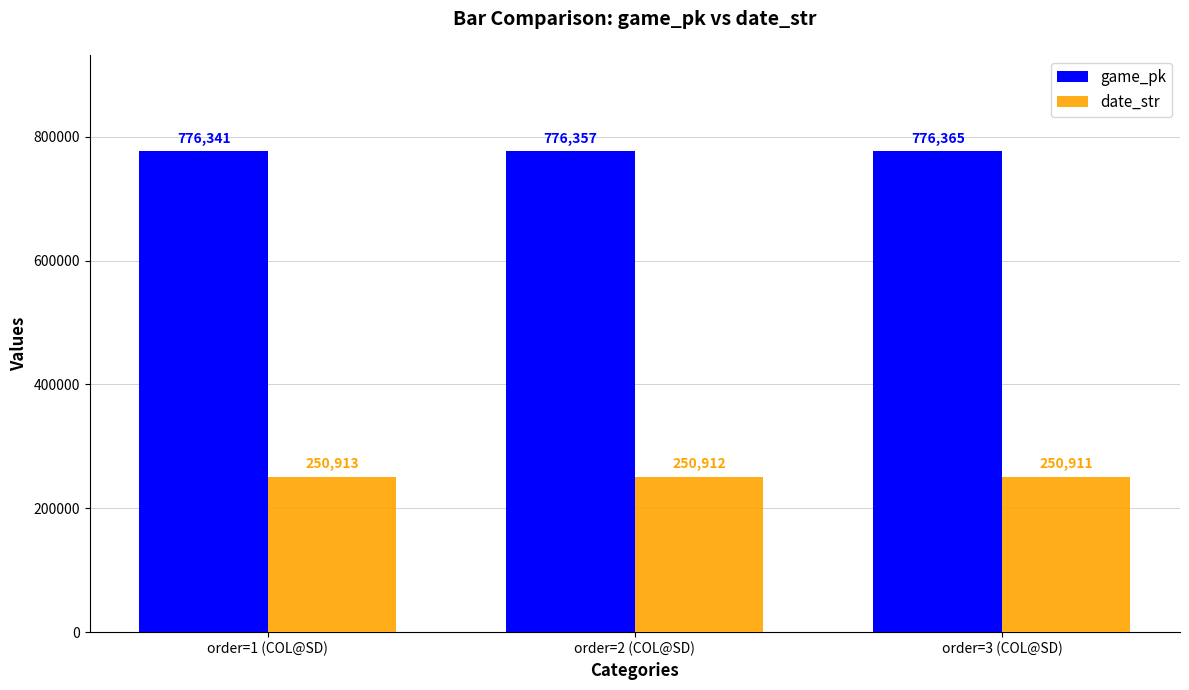

List the labels in order of game_pk value, largest first.

order=3 (COL@SD), order=2 (COL@SD), order=1 (COL@SD)